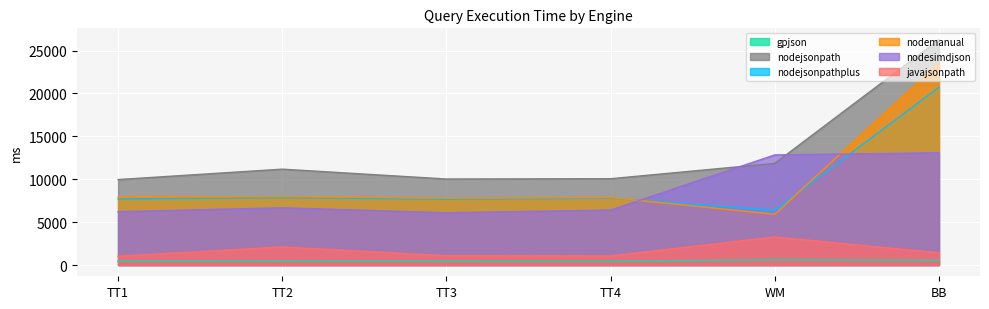

What are all the series names shown in the legend?

gpjson, nodejsonpath, nodejsonpathplus, nodemanual, nodesimdjson, javajsonpath